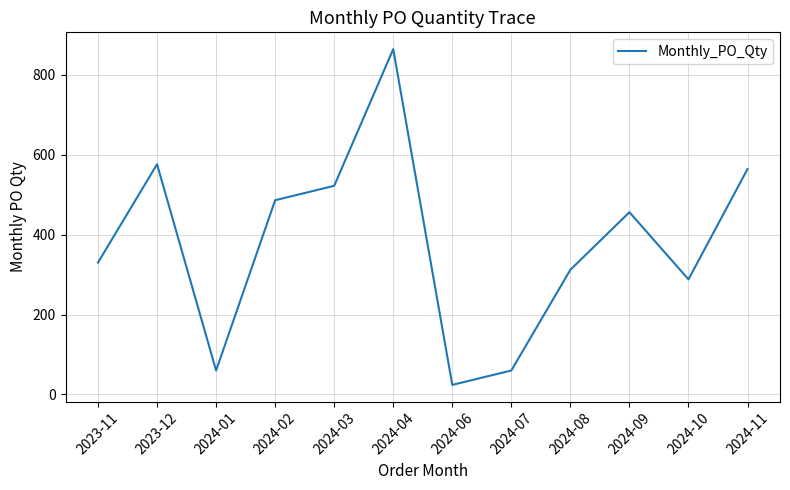

At which label is the value closest to 444?

2024-09